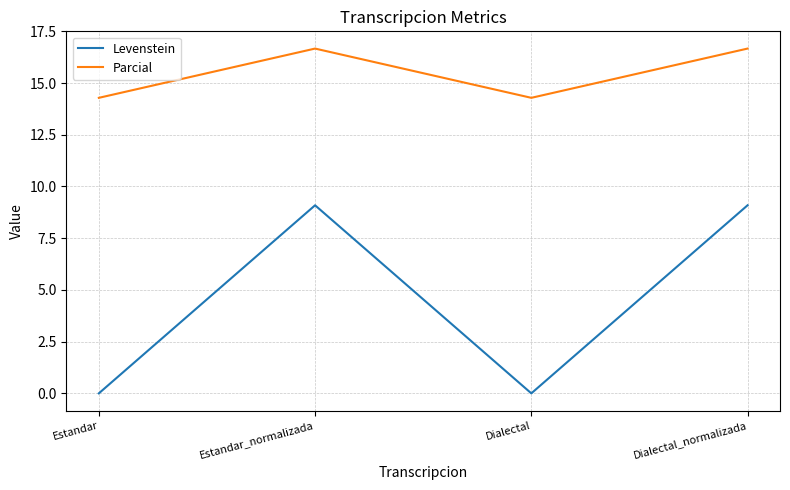

Does the chart have visible grid lines?

Yes